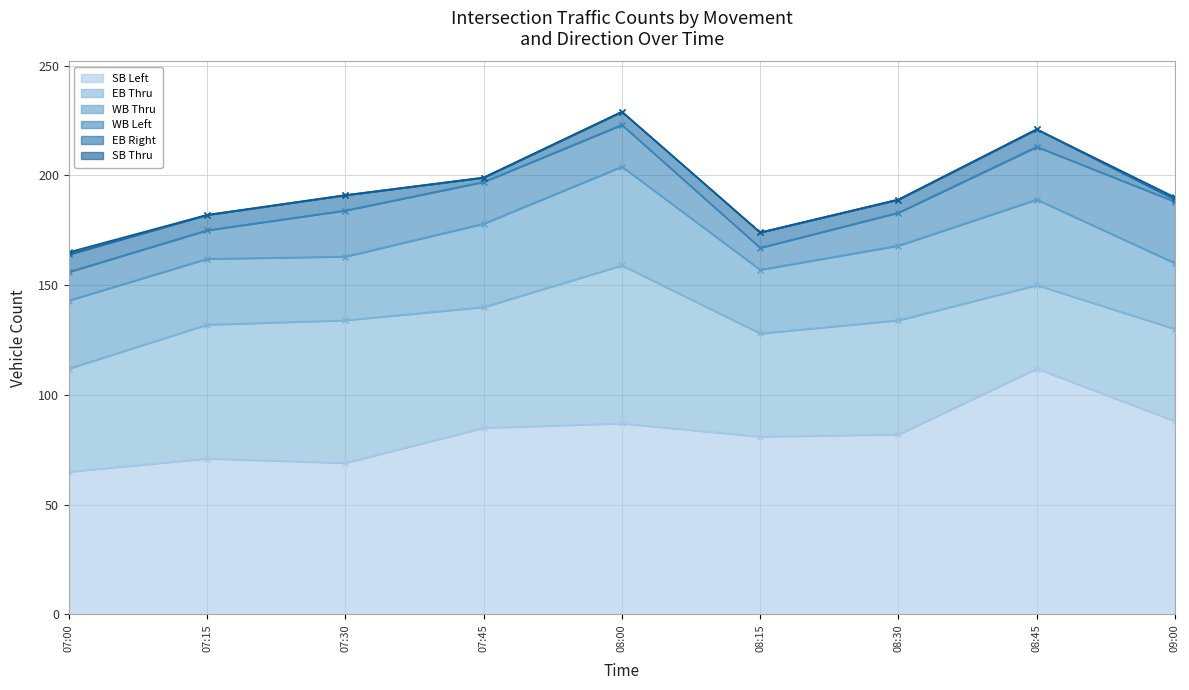

What is the label of the 5th point from the left?

08:00